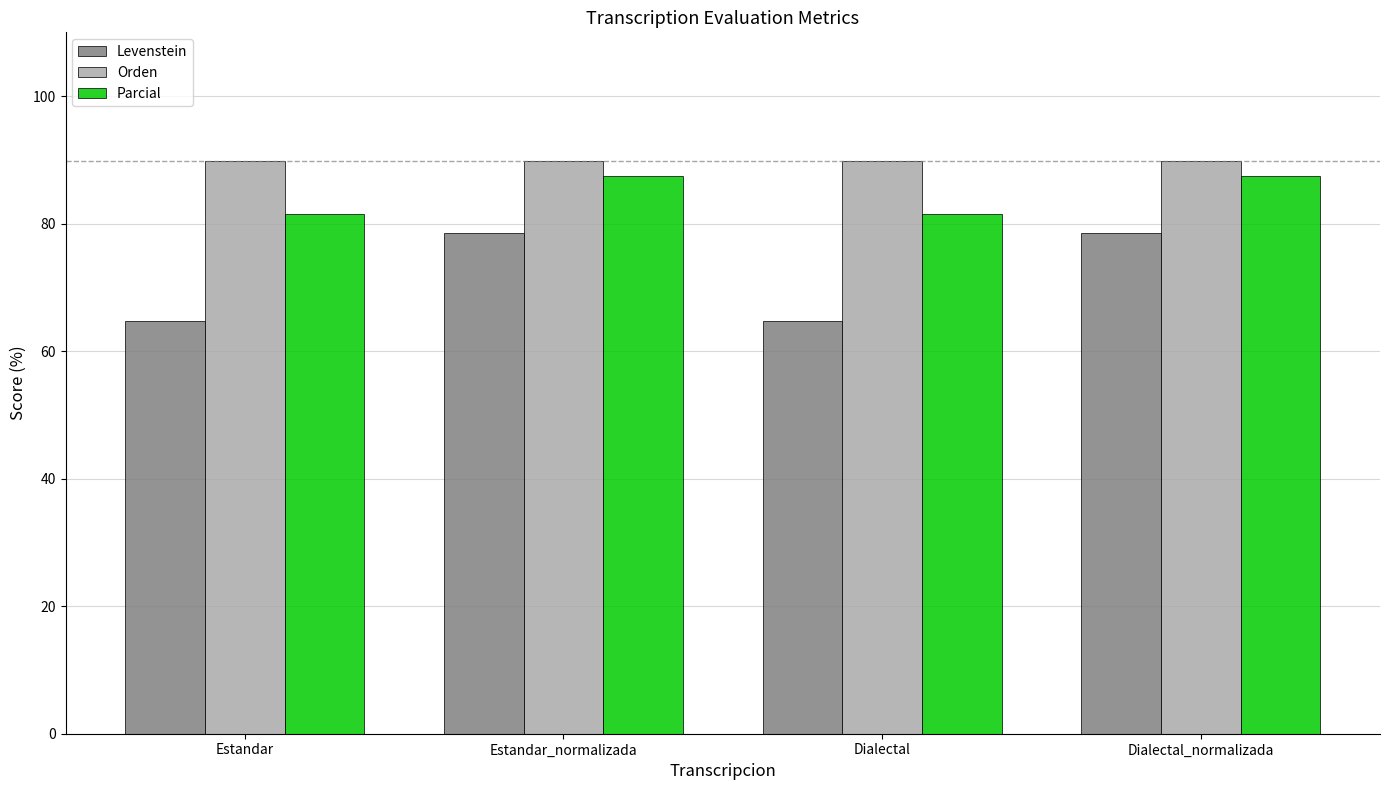

What are all the series names shown in the legend?

Levenstein, Orden, Parcial